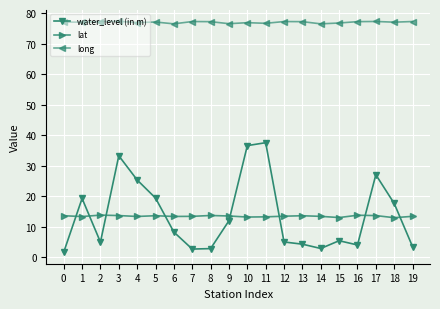

Which series changed the most between 12 and 18?

water_level (in m)